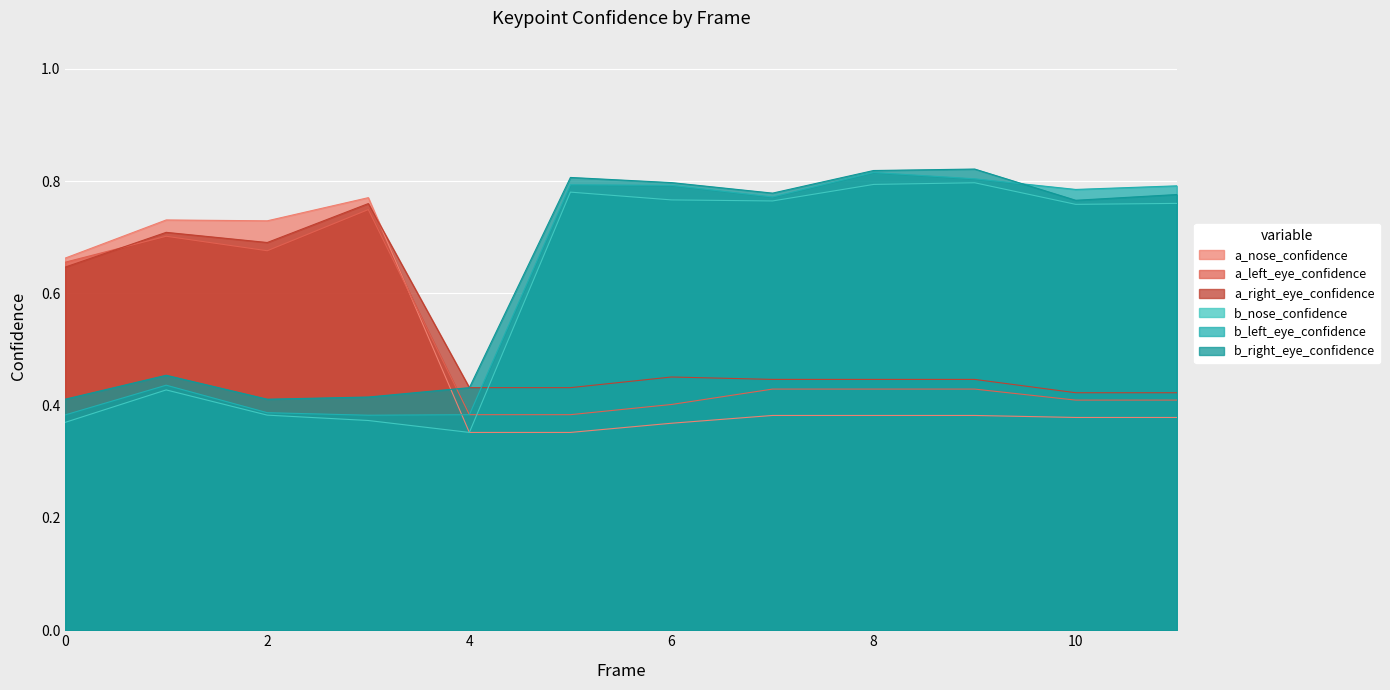

At which label is a_left_eye_confidence closest to 0?

4